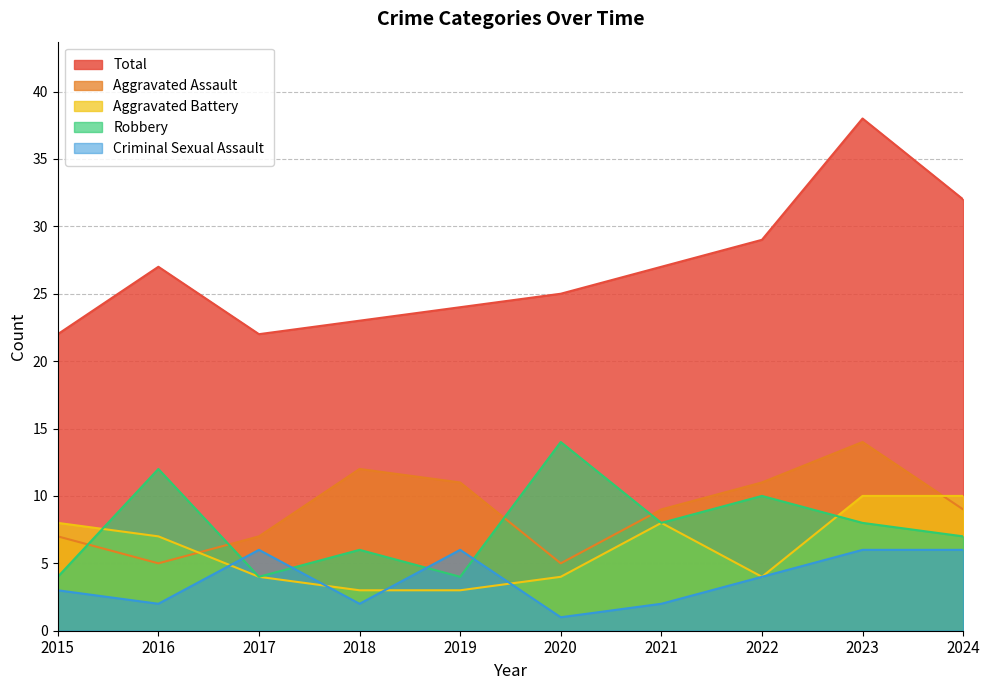

Does the chart display data point markers on the line(s)?

No